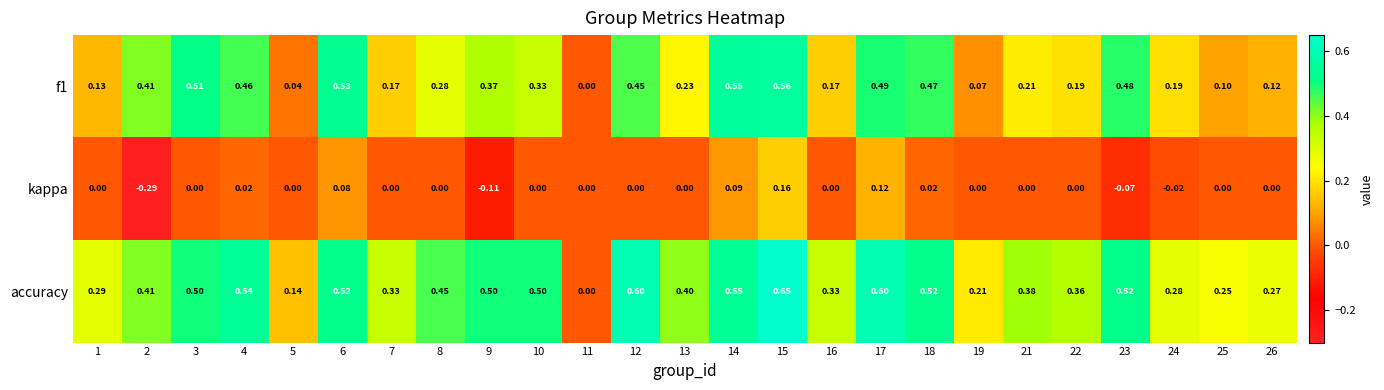

Is the value of accuracy at 3 greater than the value of kappa at 23?

Yes